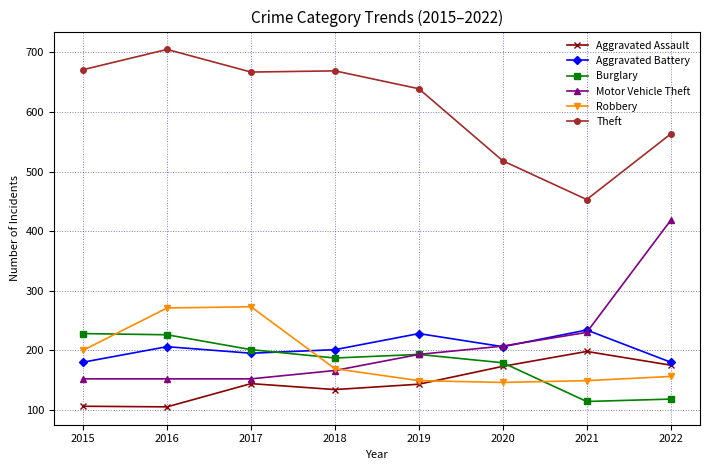

The Theft series shows 667 at 2017. True or false?

True